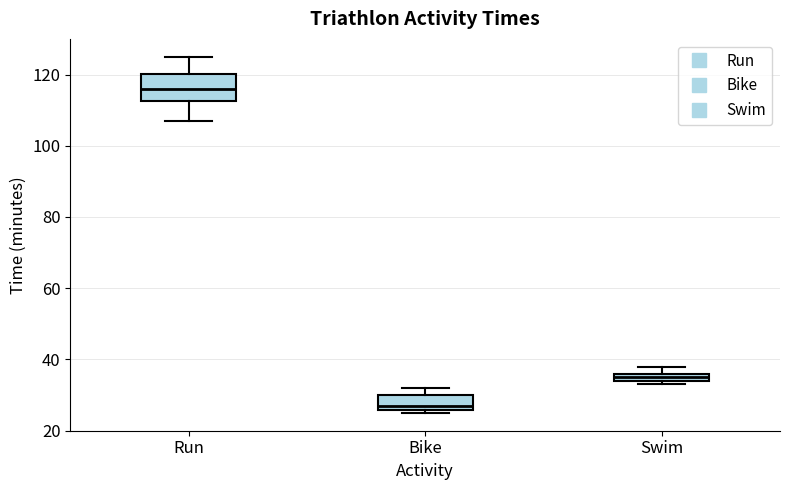

Comparing the boxes themselves (not the whiskers), which one is the tallest?

Run